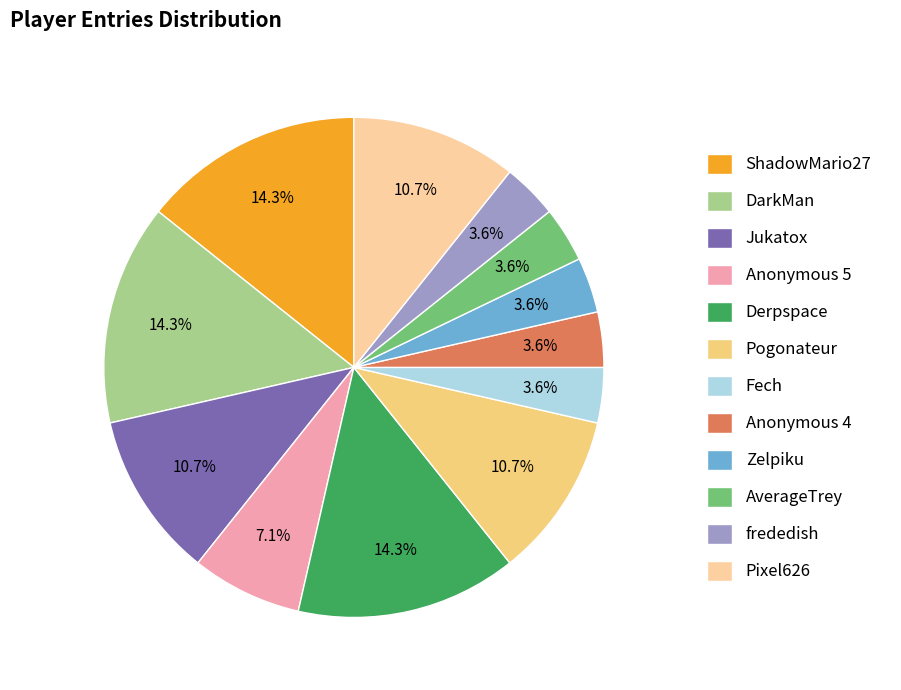

To the nearest percent, what percentage of the pie is AverageTrey?

4%